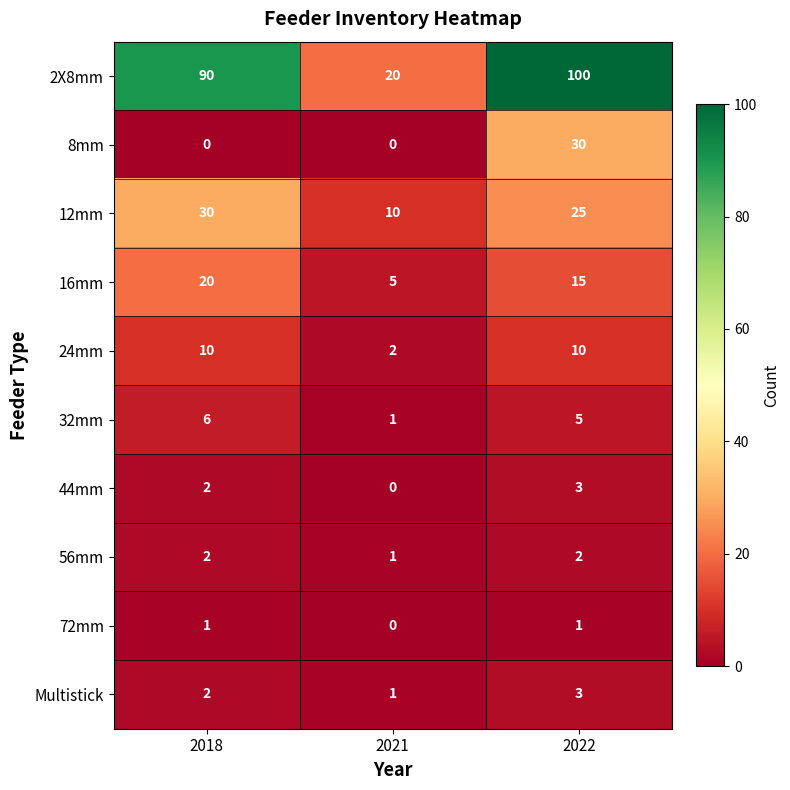

How many 24mm values are between 2 and 10?

3